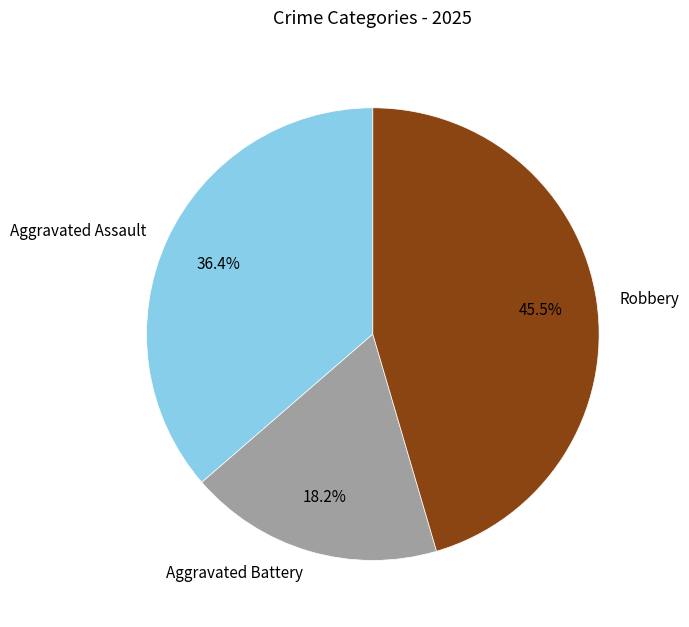

Rank the categories by value from lowest to highest.

Aggravated Battery, Aggravated Assault, Robbery